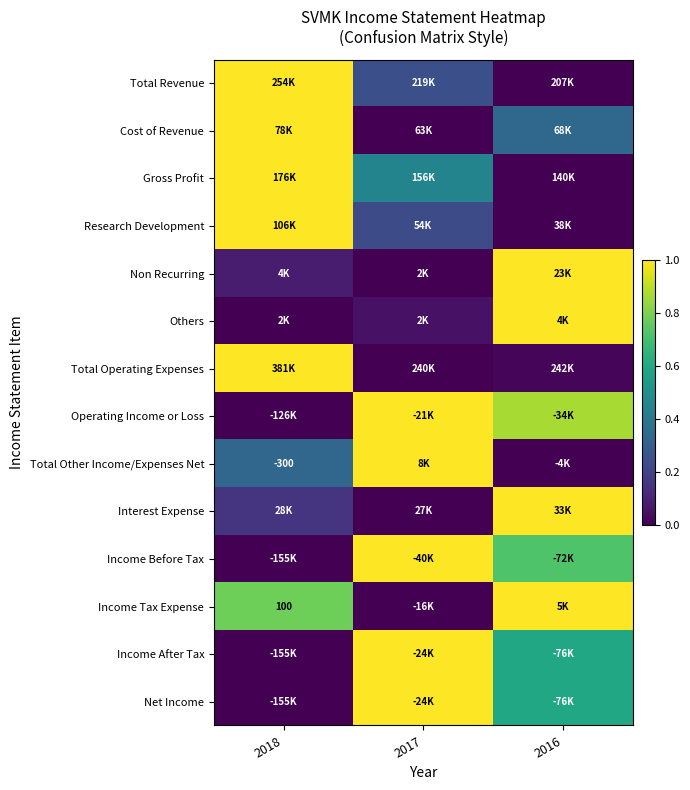

What value does the Operating Income or Loss series have at 2016?

0.9